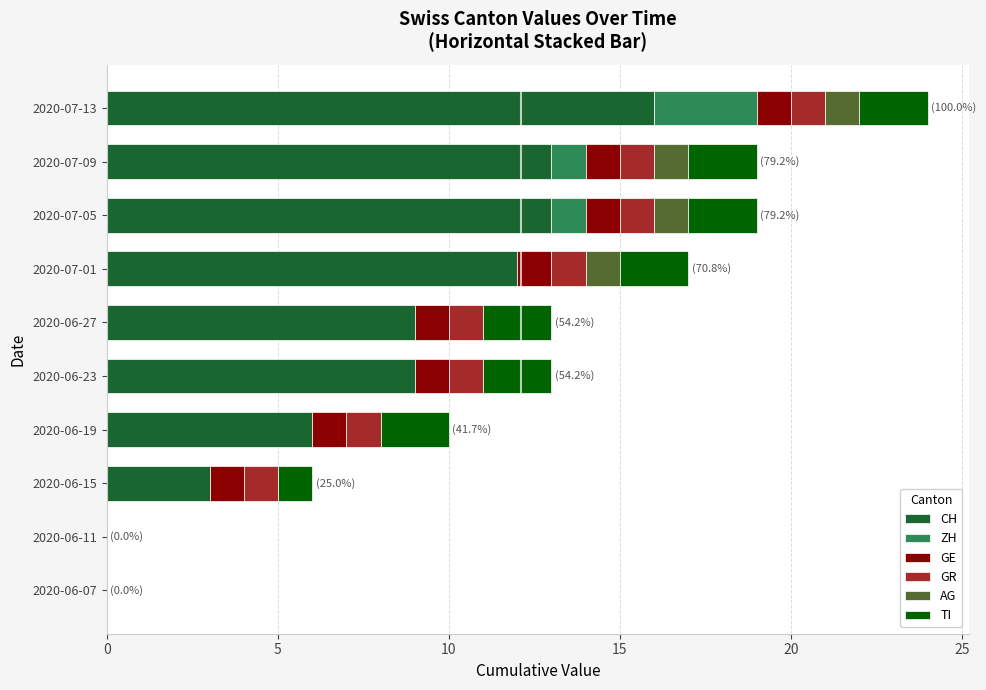

At which category is the sum across all series the highest?

2020-07-13